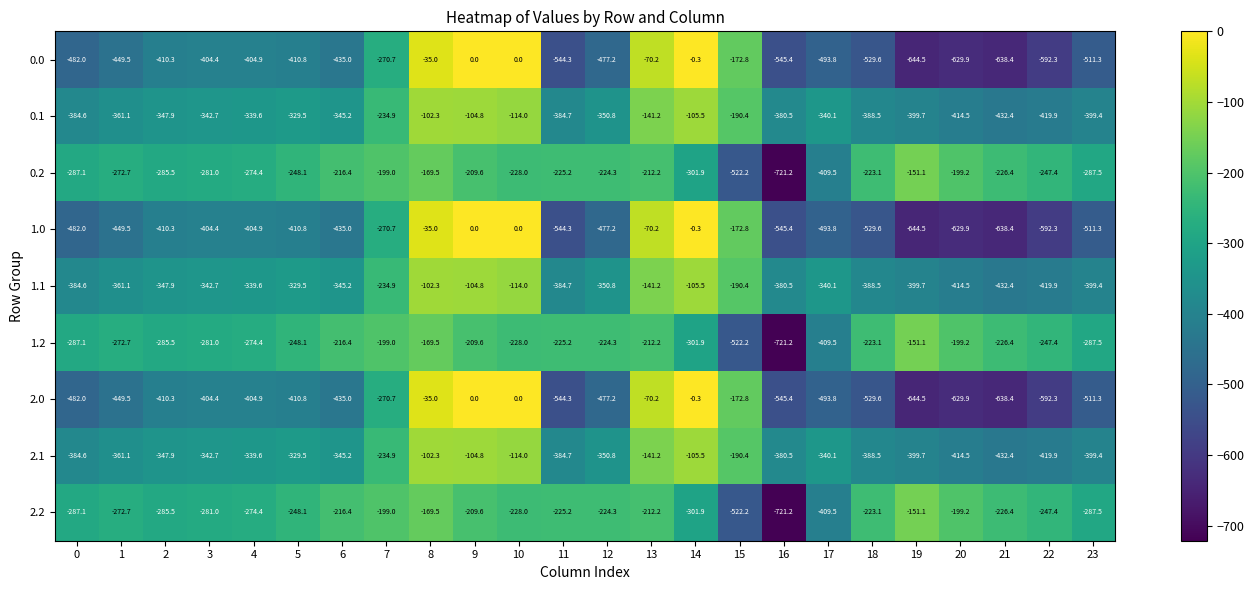

Where is 2.1 nearest to the value -267?

7